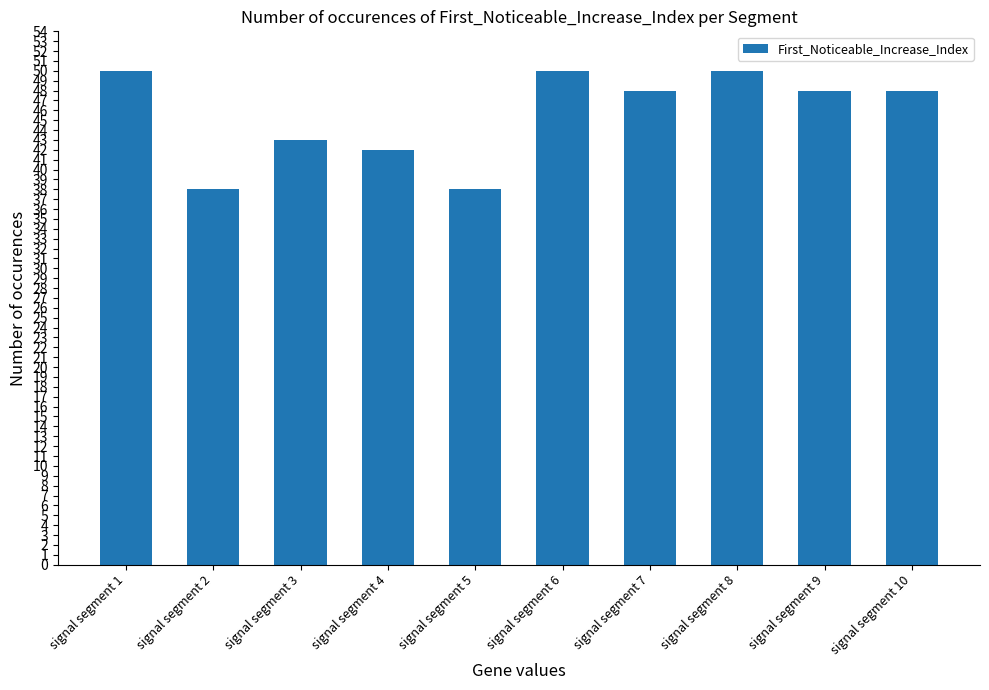

The chart shows a value of 19 at signal segment 10. True or false?

False